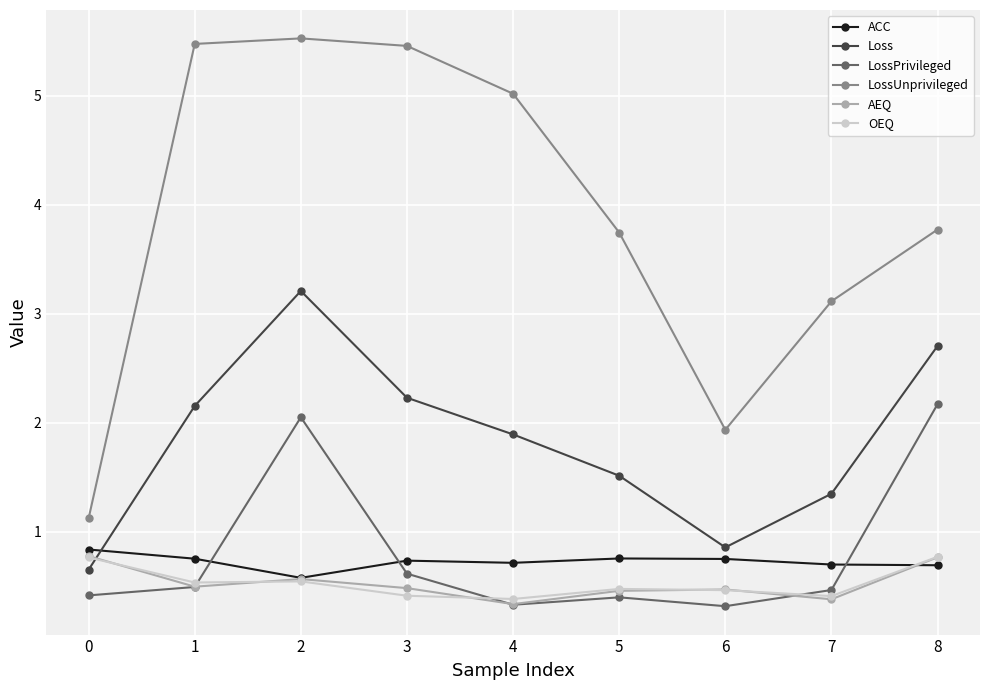

What is the minimum value shown in the chart?

0.3